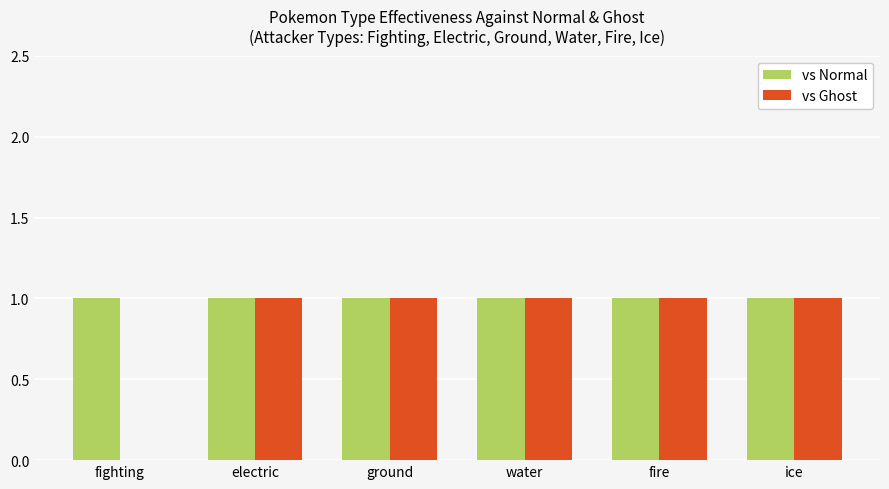

True or false: vs Normal has a value of 1 at electric.

True